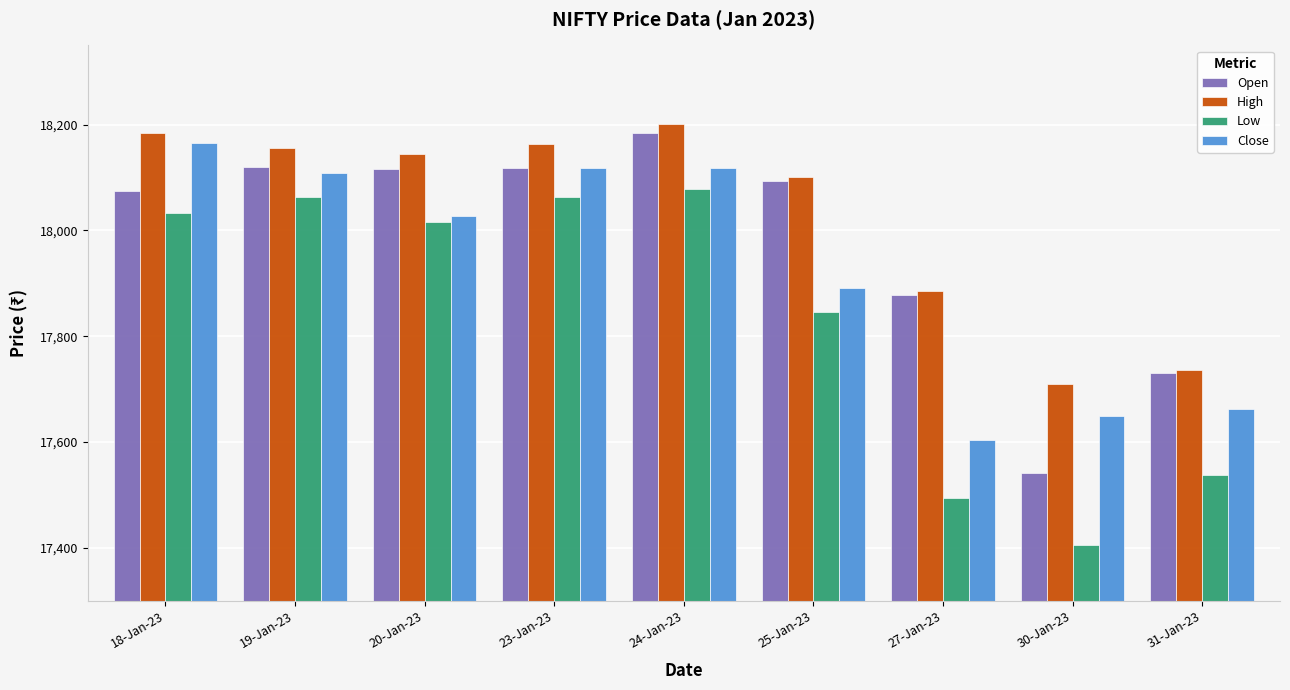

What position from the left is 30-Jan-23?

8